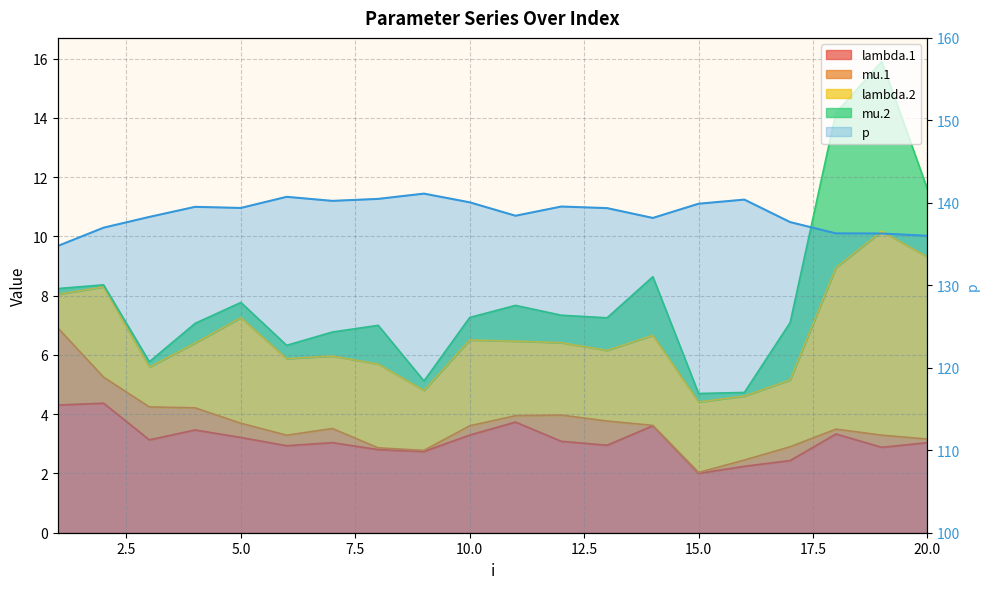

How many data points are less than 139?

9